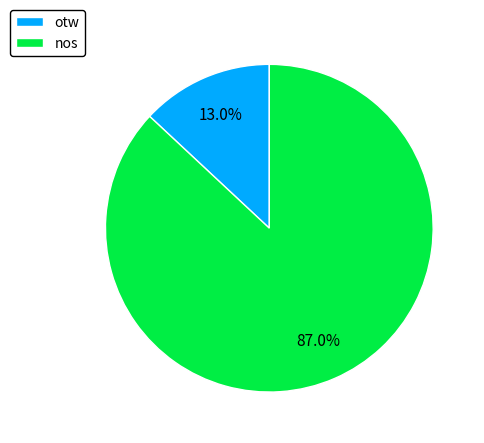

What percentage is NOT represented by otw?

87.0%